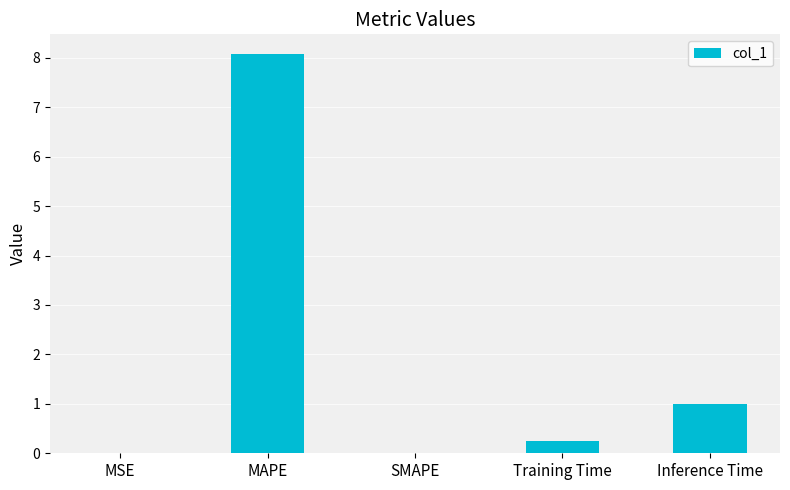

What is the sum of all values?

9.3